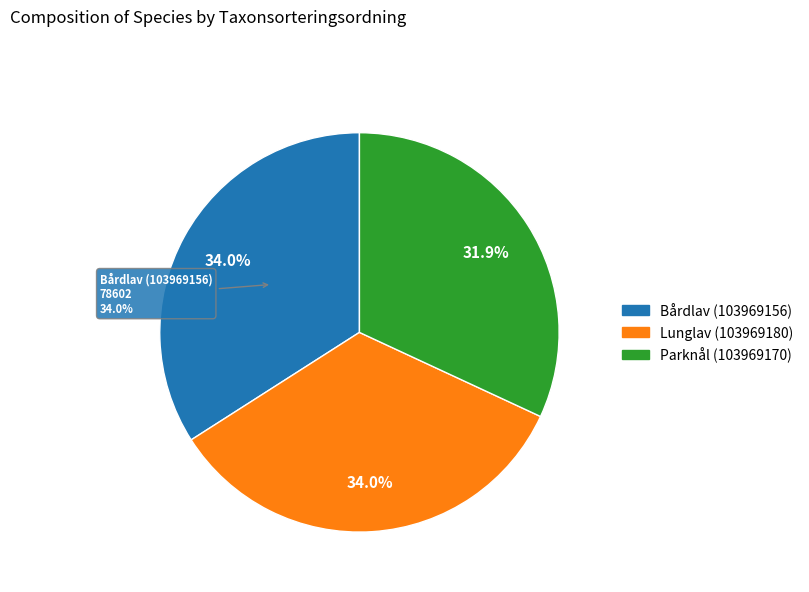

Is there any slice that represents more than half of the pie?

No